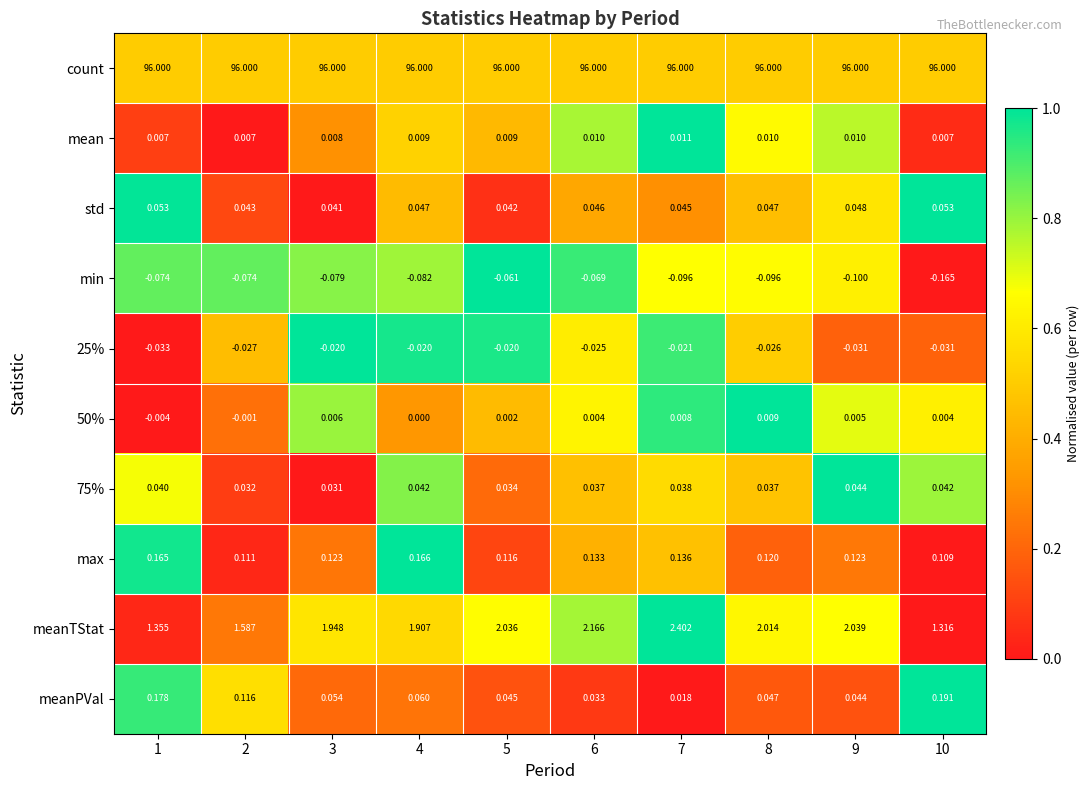

Which series has the largest total across all categories?

count